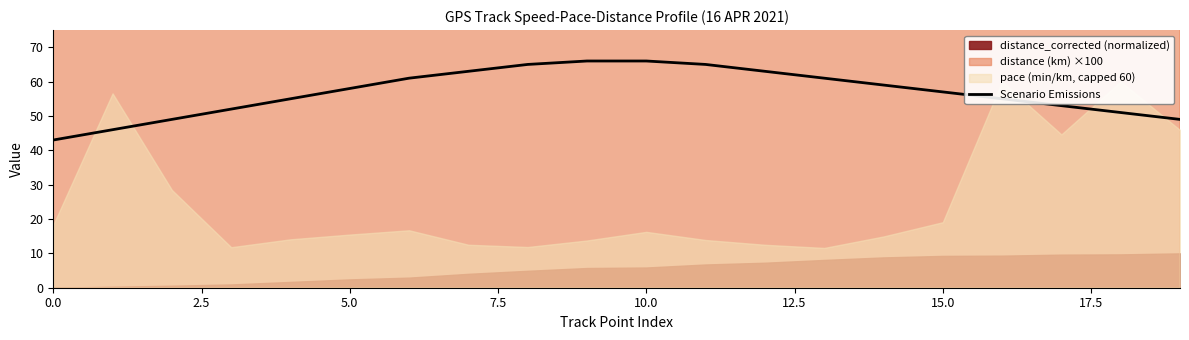

The chart shows a value of 103 at 14. True or false?

False